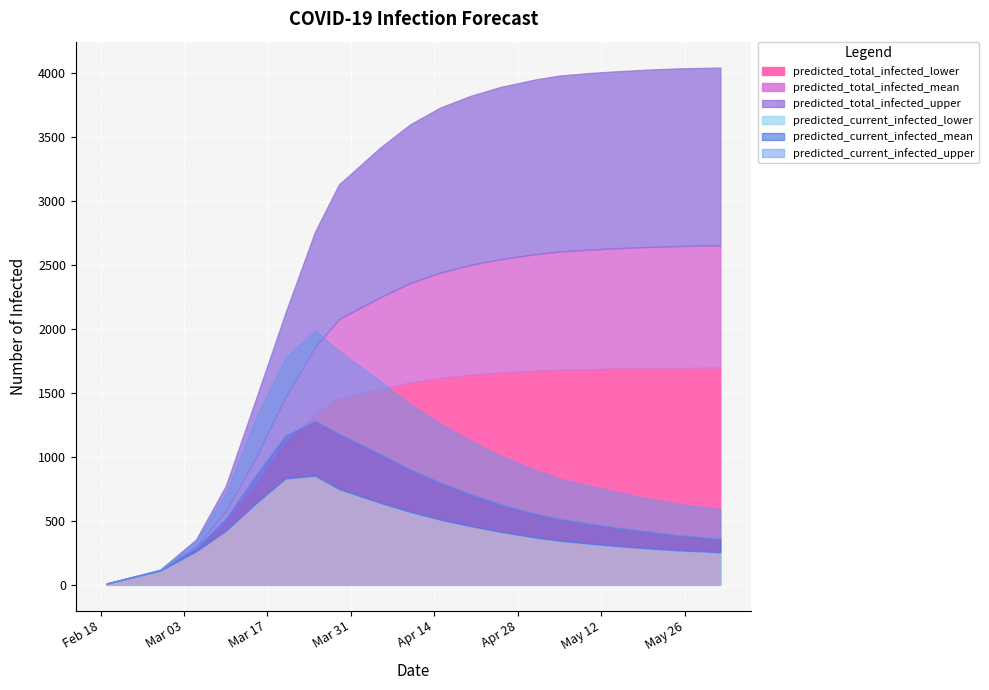

In predicted_current_infected_lower, how many points are higher than both neighbors (excluding endpoints)?

1